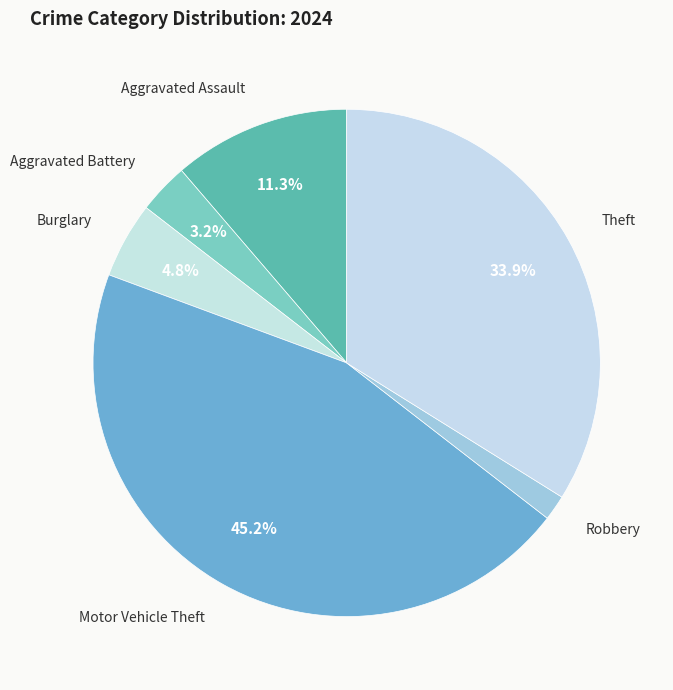

How many slices are in this pie chart?

6